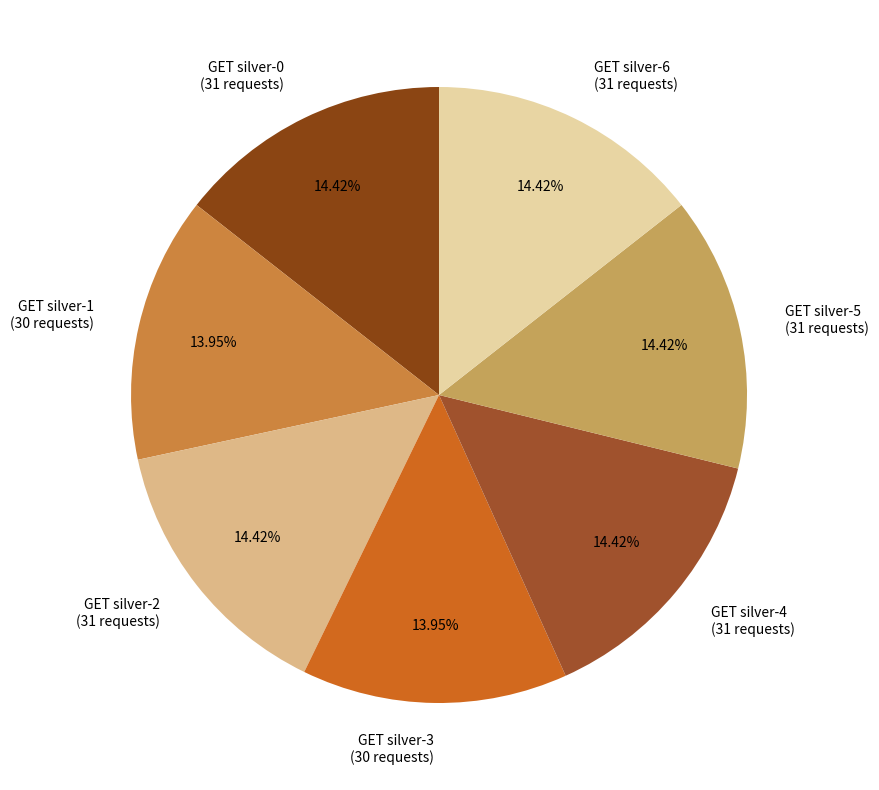

Do GET silver-3 and GET silver-5 together represent more than half of the pie?

No